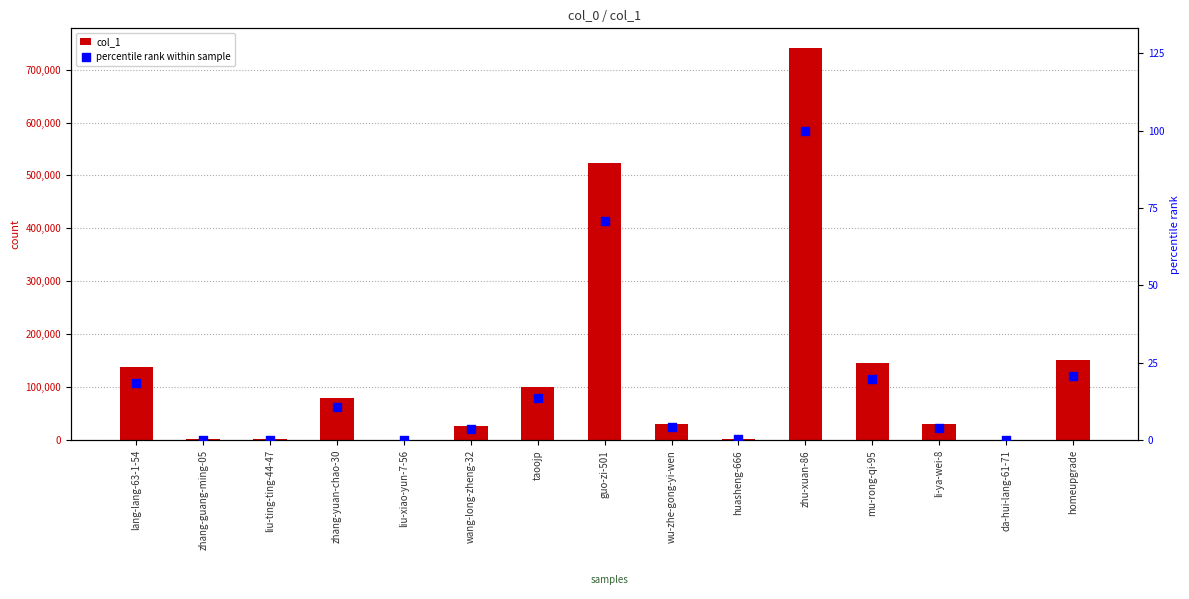

At how many categories does at least one series exceed 615322?

1